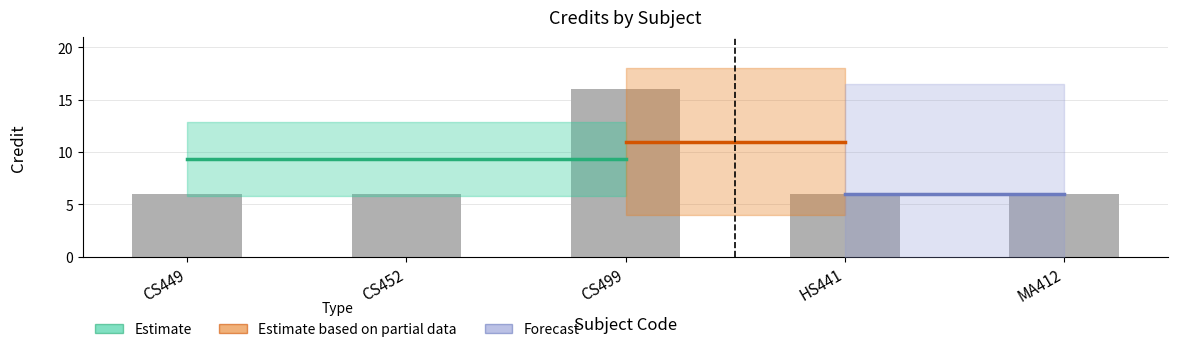

Is it true that the value at MA412 is 6?

True